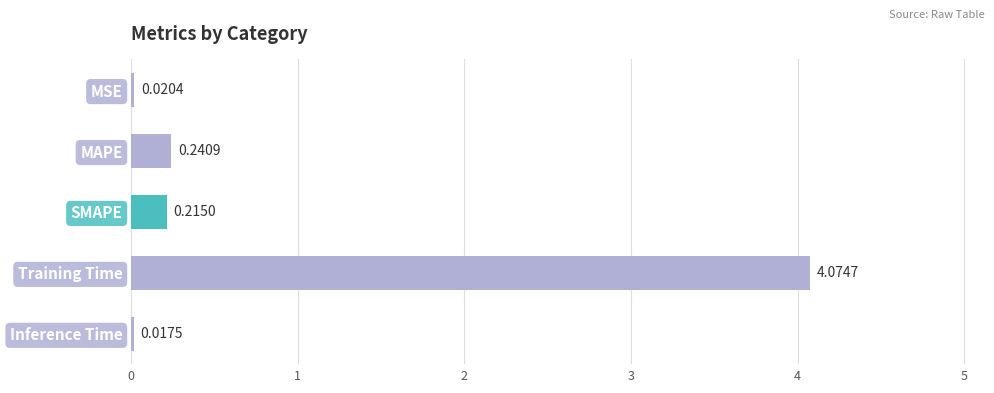

Rank the categories by value from lowest to highest.

Inference Time, MSE, SMAPE, MAPE, Training Time